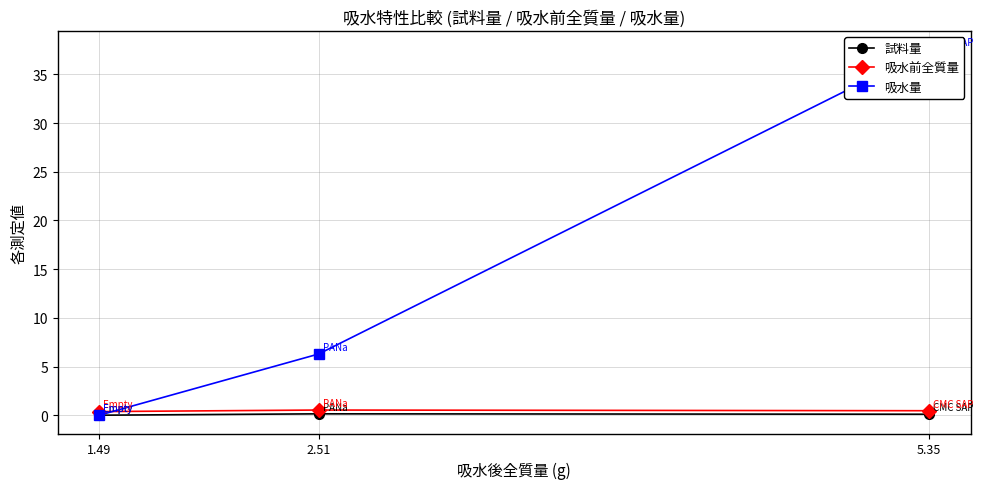

Is the value of 吸水量 at 2.51 greater than the value of 吸水前全質量 at 2.51?

Yes